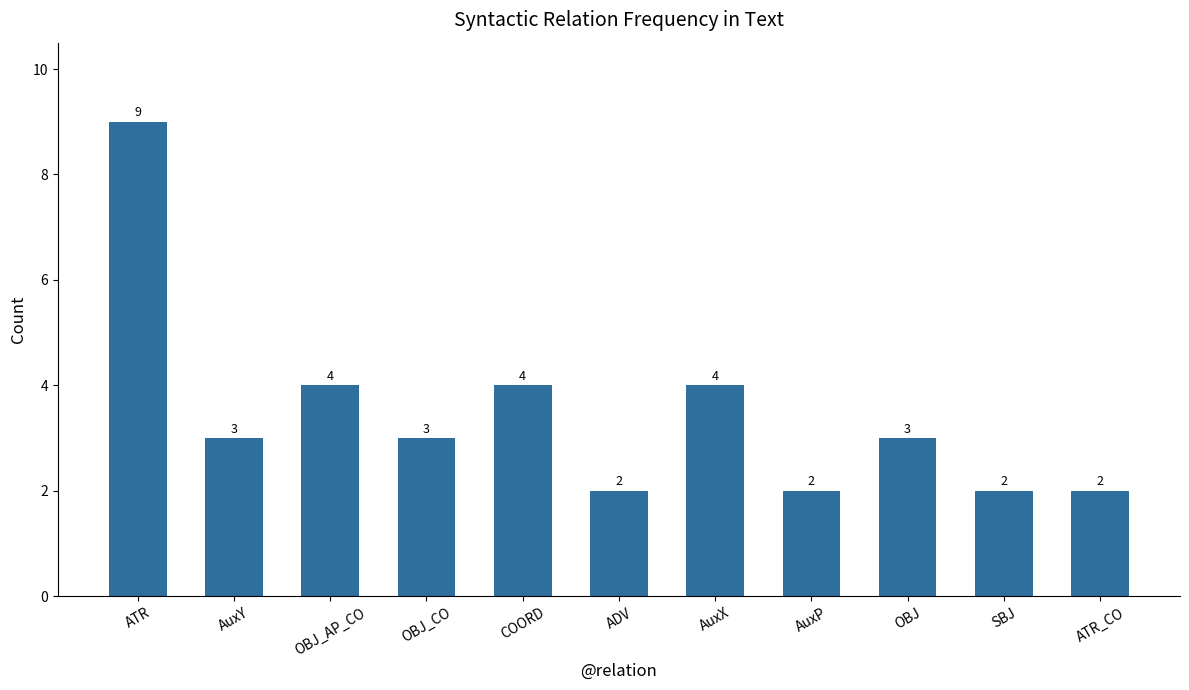

What is the value of the 4th bar from the left?

3